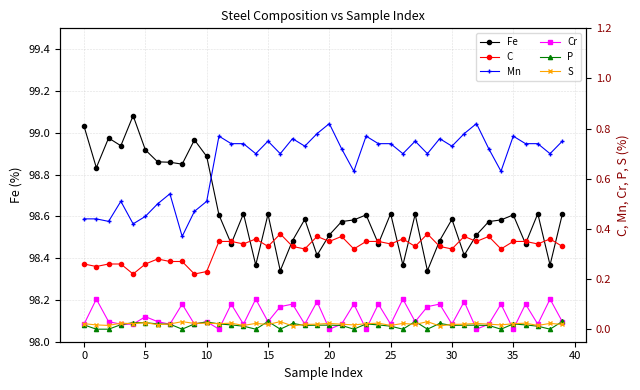

At how many categories does at least one series exceed 77?

40